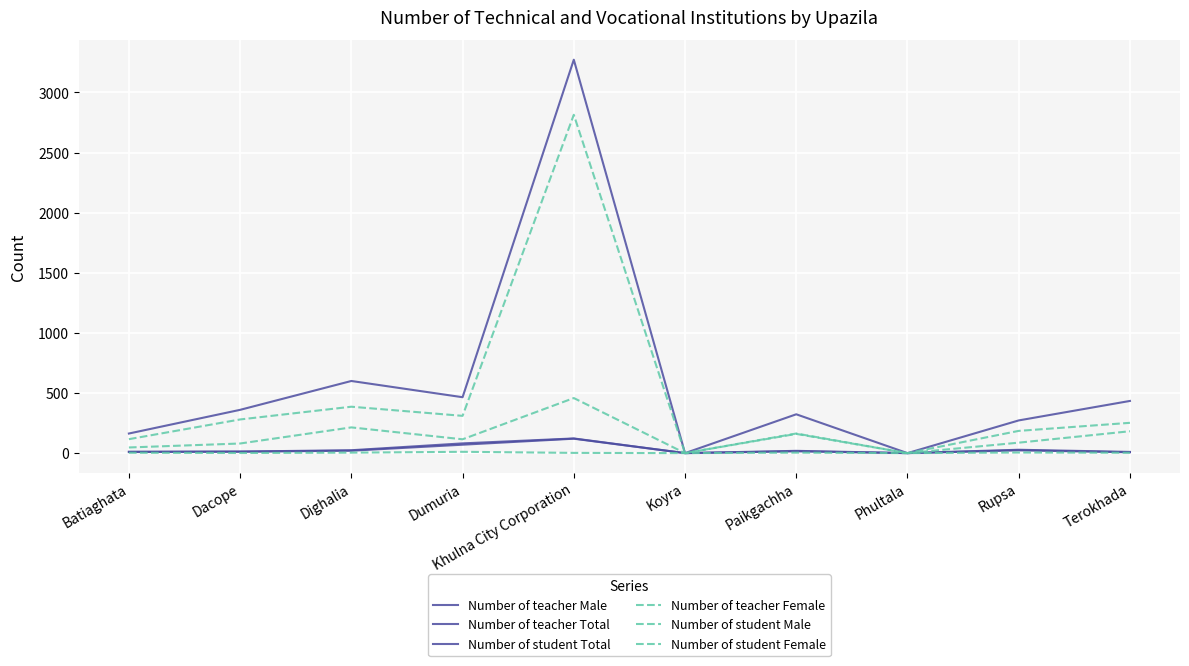

Which has a higher value, Dumuria or Terokhada?

Dumuria